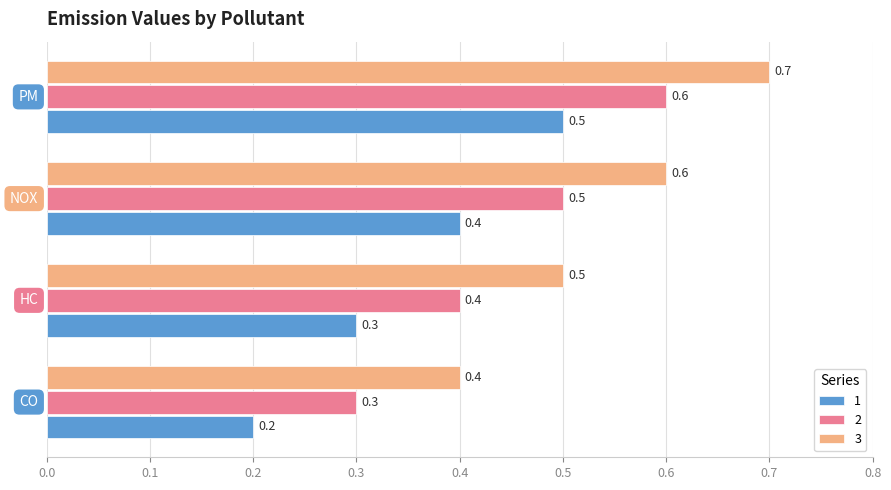

How many 1 values are between 0 and 1?

4